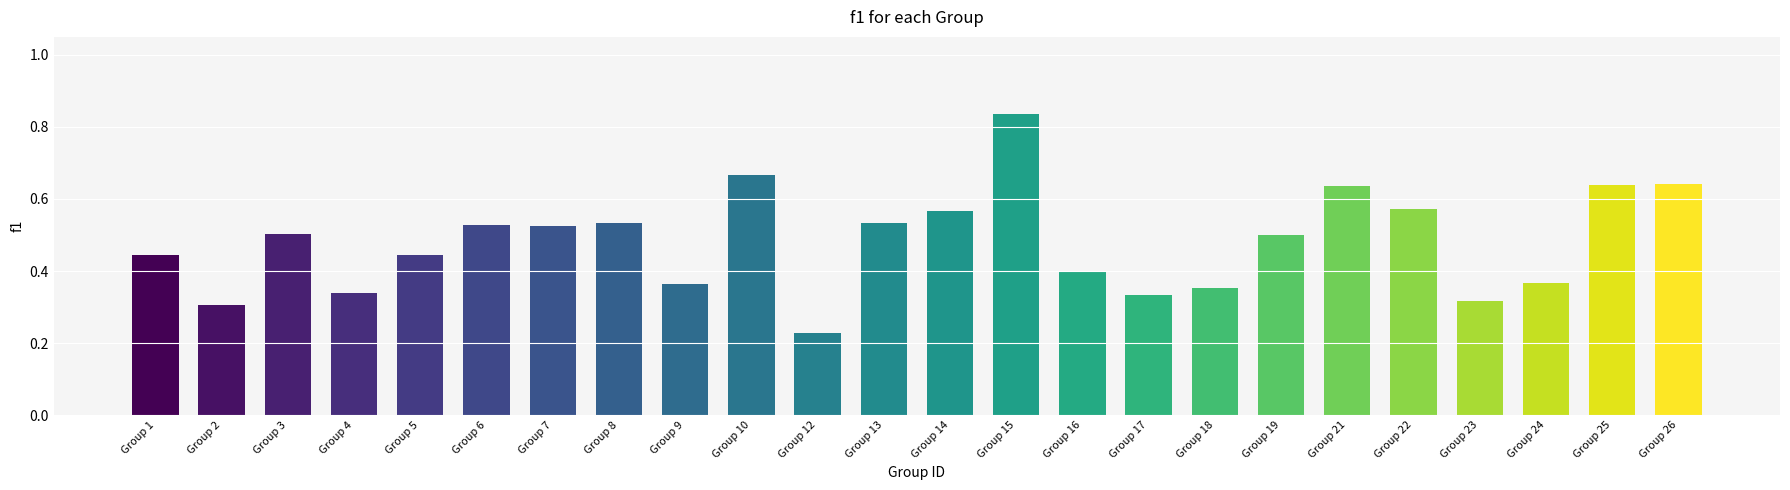

Where is the data nearest to the value 0?

Group 12